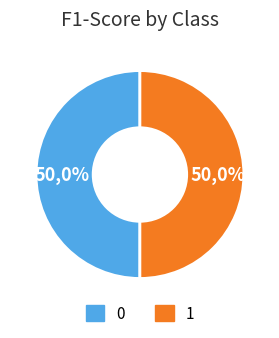

Which category has the biggest portion of the pie?

1